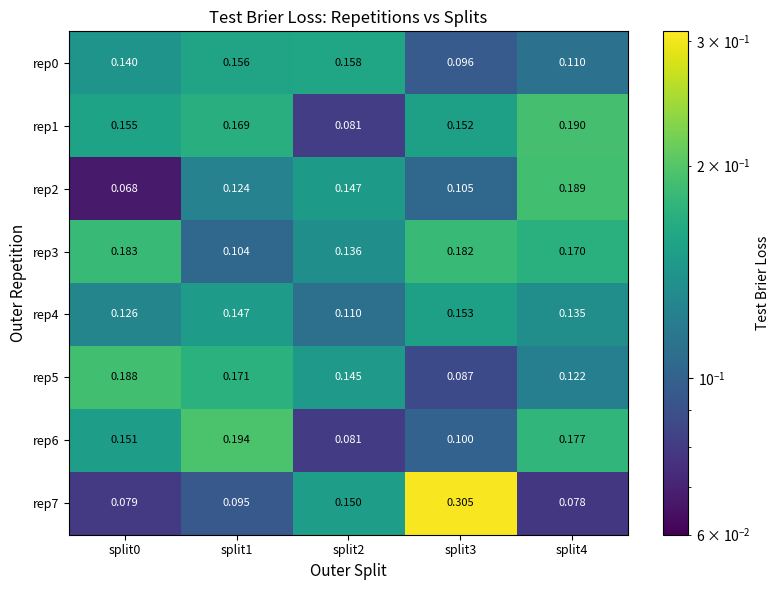

Is the value of rep1 at split4 greater than the value of rep6 at split4?

Yes